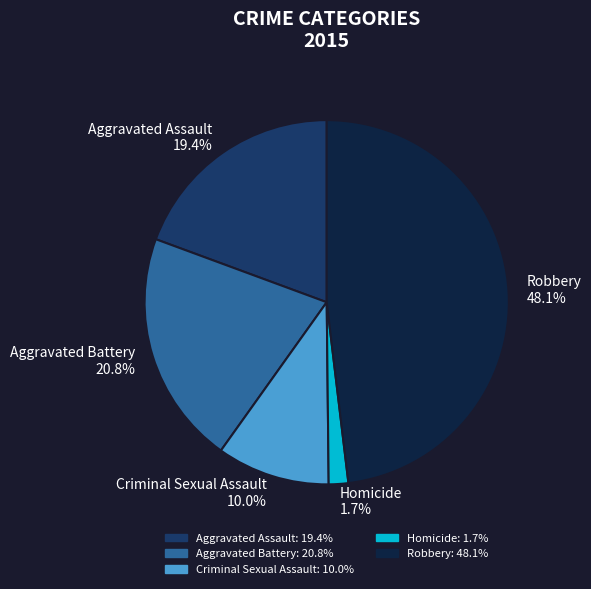

Rank the categories by value from highest to lowest.

Robbery, Aggravated Battery, Aggravated Assault, Criminal Sexual Assault, Homicide